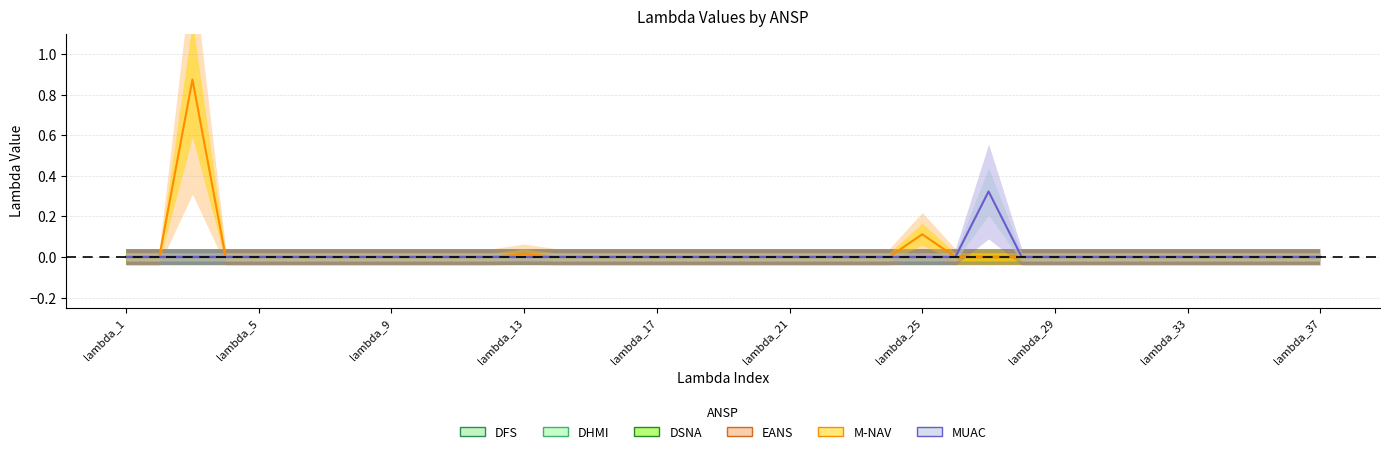

Which category has the lowest value in the DSNA series?

lambda_1